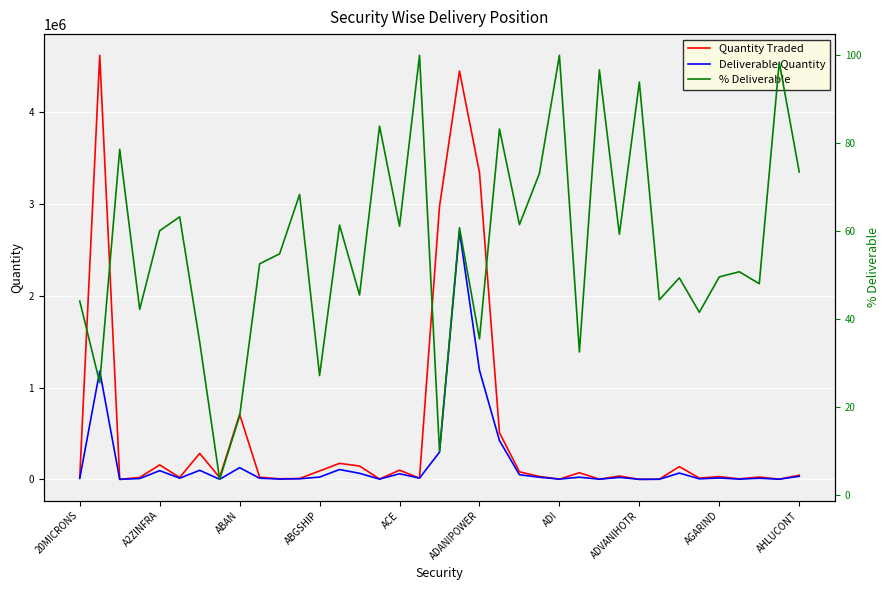

Which series has the widest spread of values?

Quantity Traded